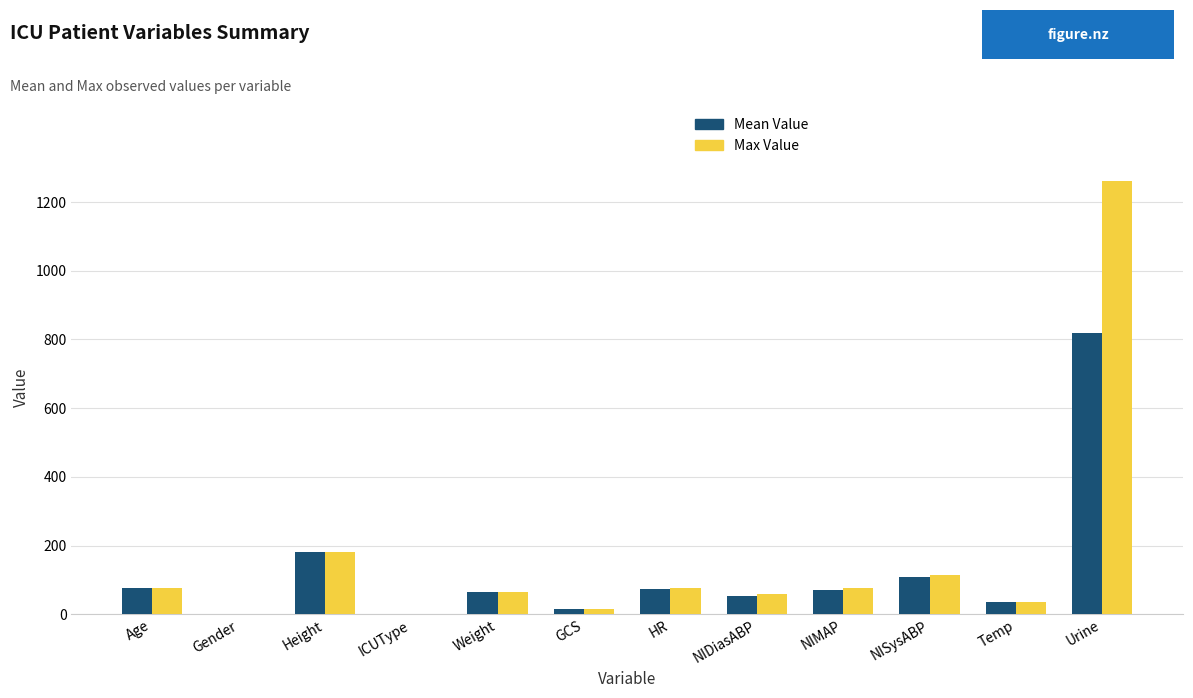

At which category is the sum across all series the highest?

Urine